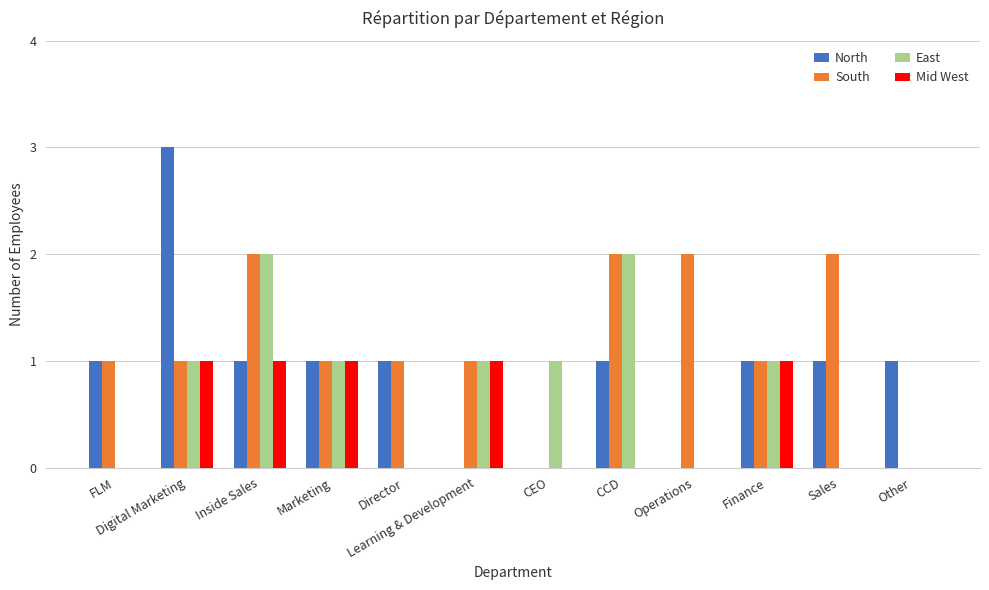

What is the sum of all South values?

14